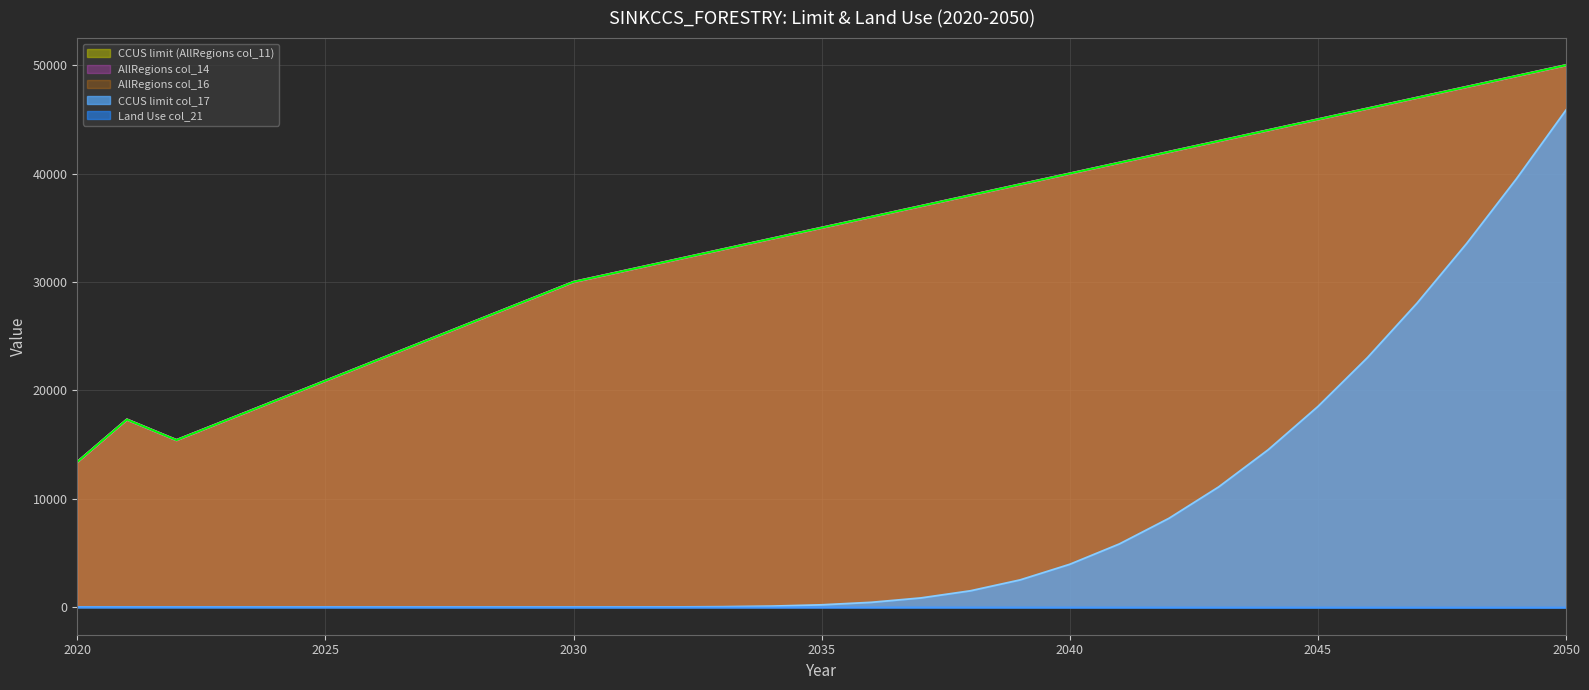

True or false: CCUS limit (AllRegions col_11) and AllRegions col_14 intersect in this chart.

False